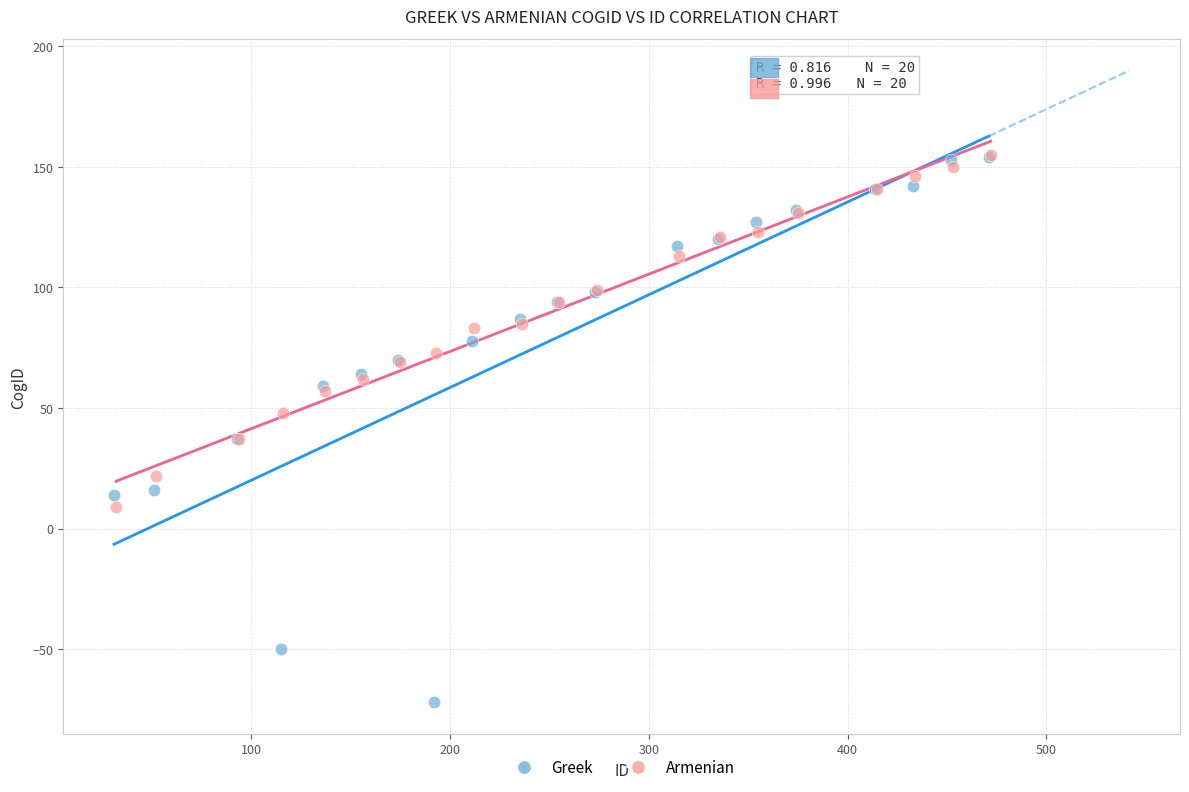

Which series has the widest spread of Y values?

Greek